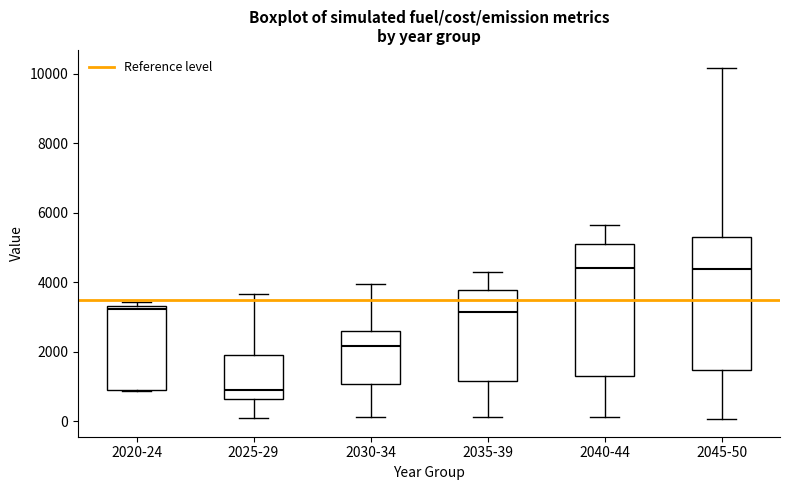

Reading left to right, transcribe this box plot: for each box, give where its median line is, the range the box spans, and where its two whiskers end, as read against the y-axis. The values are not printed on the chart, so give them approximately, as read against the axis.

2020-24: median 3200, box 800 to 3400, whiskers 800 to 3400 (just above the box's upper edge)
2025-29: median 800, box 600 to 2000, whiskers 200 to 3600
2030-34: median 2200, box 1000 to 2600, whiskers 200 to 4000
2035-39: median 3200, box 1200 to 3800, whiskers 200 to 4200
2040-44: median 4400, box 1400 to 5200, whiskers 200 to 5600
2045-50: median 4400, box 1400 to 5400, whiskers 0 to 10200